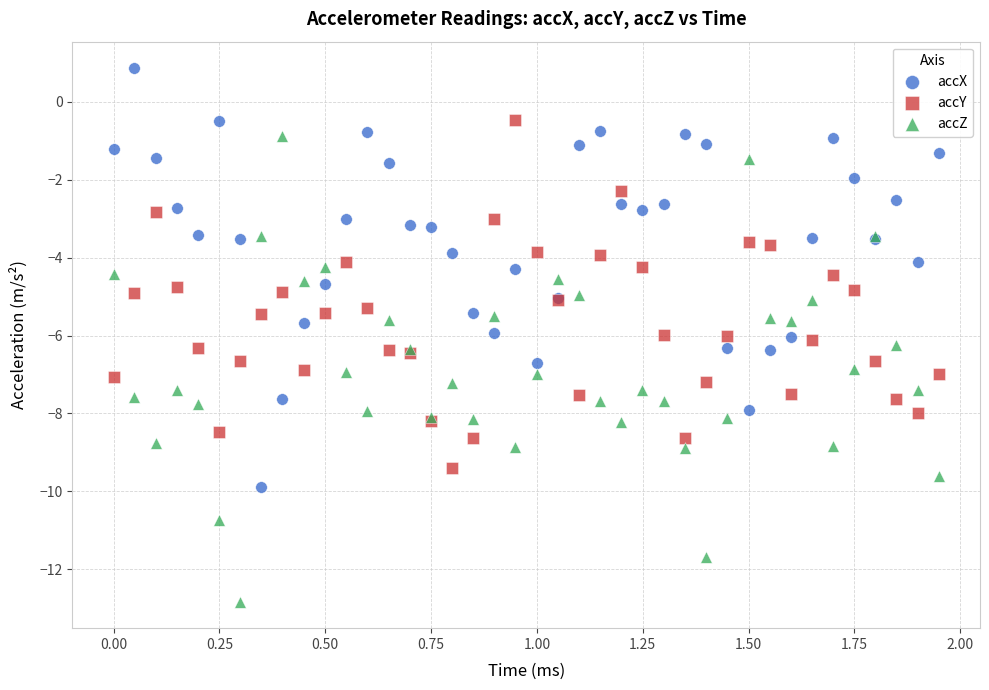

Which series has the widest spread of Y values?

accZ